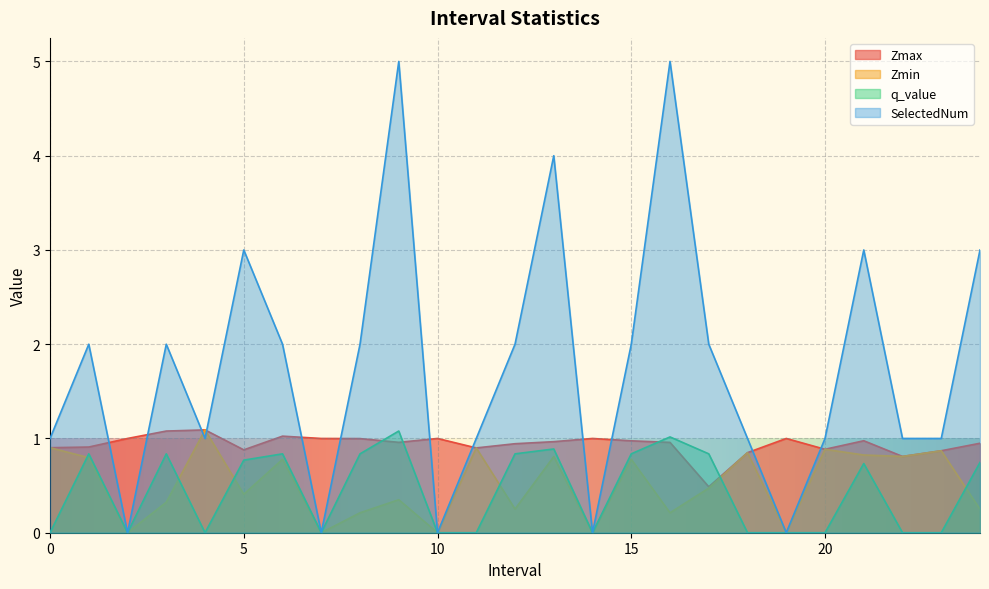

True or false: Zmin has a value of 0.8 at 18.

True